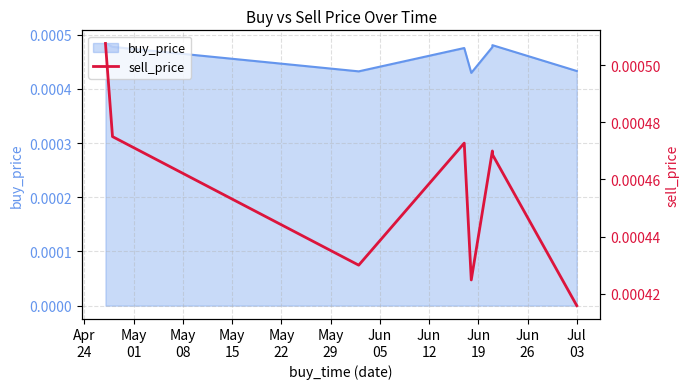

At which category does the chart reach its peak across all series?

Apr
24